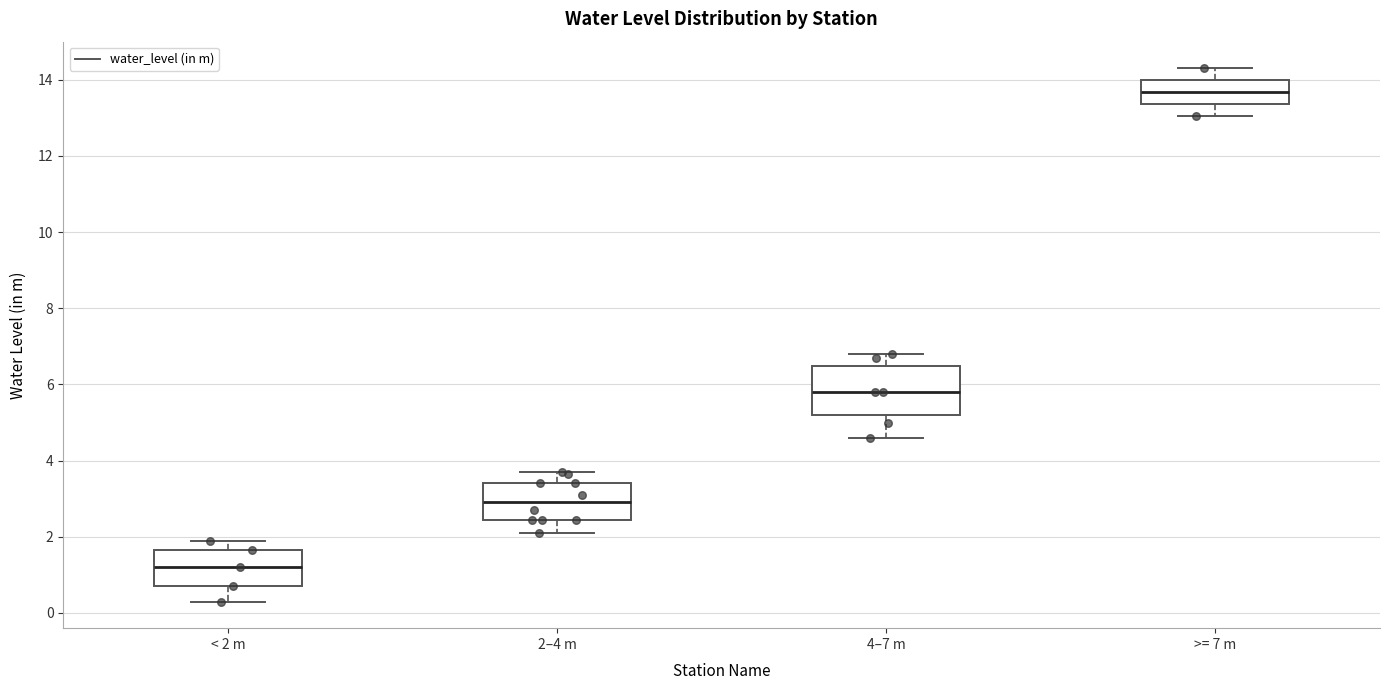

Comparing the boxes themselves (not the whiskers), which one is the tallest?

4–7 m